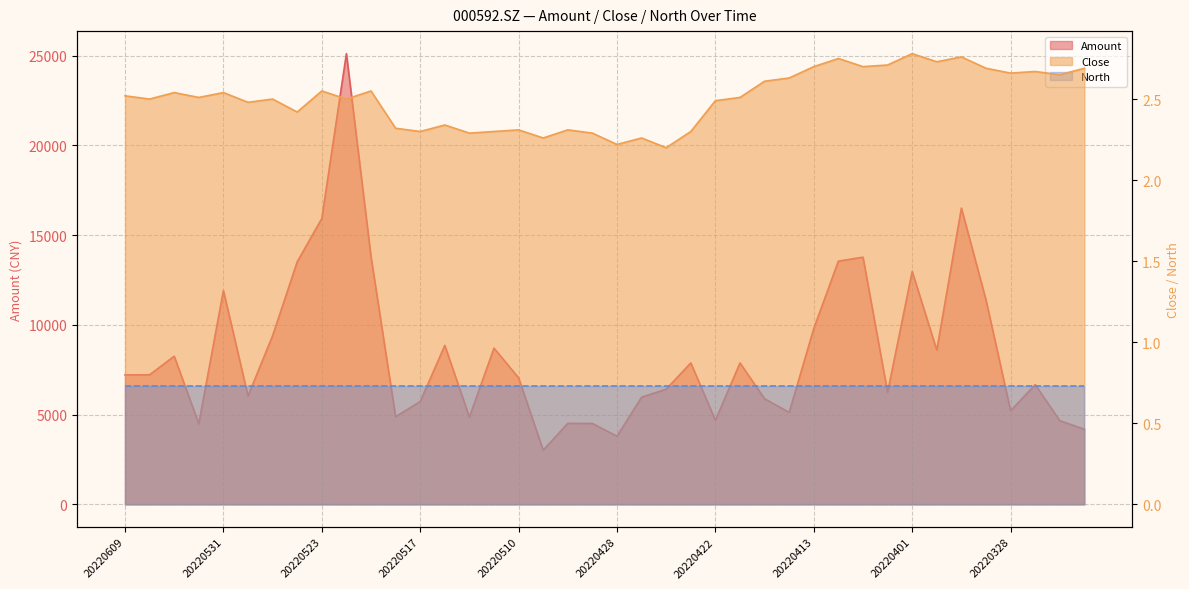

Reading right to left, transcribe all the data shown in this chart.

Amount: 4188.8	4668.7	6674.7	5222.4	11393.8	16511.0	8597.0	12980.2	6248.1	13774.8	13556.0	9804.7	5129.8	5886.8	7883.7	4685.4	7884.2	6423.0	5974.8	3803.3	4512.5	4519.6	3022.8	7051.8	8708.9	4867.9	8859.7	5732.1	4889.4	13803.9	25111.5	15929.5	13516.5	9400.3	6048.2	11913.8	4498.4	8257.0	7226.5	7218.5
Close: 2.7	2.6	2.7	2.7	2.7	2.8	2.7	2.8	2.7	2.7	2.8	2.7	2.6	2.6	2.5	2.5	2.3	2.2	2.3	2.2	2.3	2.3	2.3	2.3	2.3	2.3	2.3	2.3	2.3	2.5	2.5	2.5	2.4	2.5	2.5	2.5	2.5	2.5	2.5	2.5